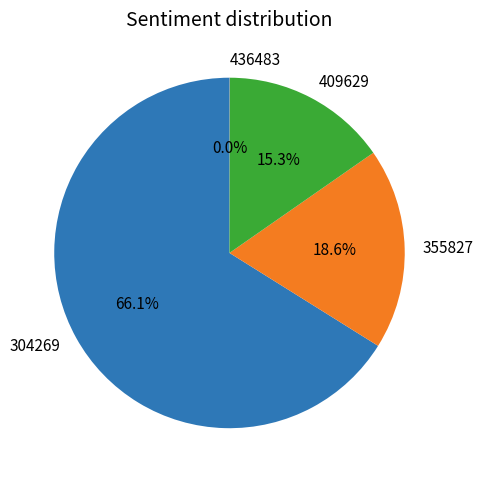

Which slice is the largest?

304269